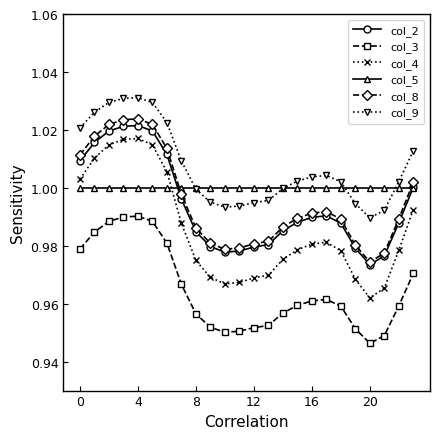

True or false: col_8 and col_9 intersect in this chart.

False